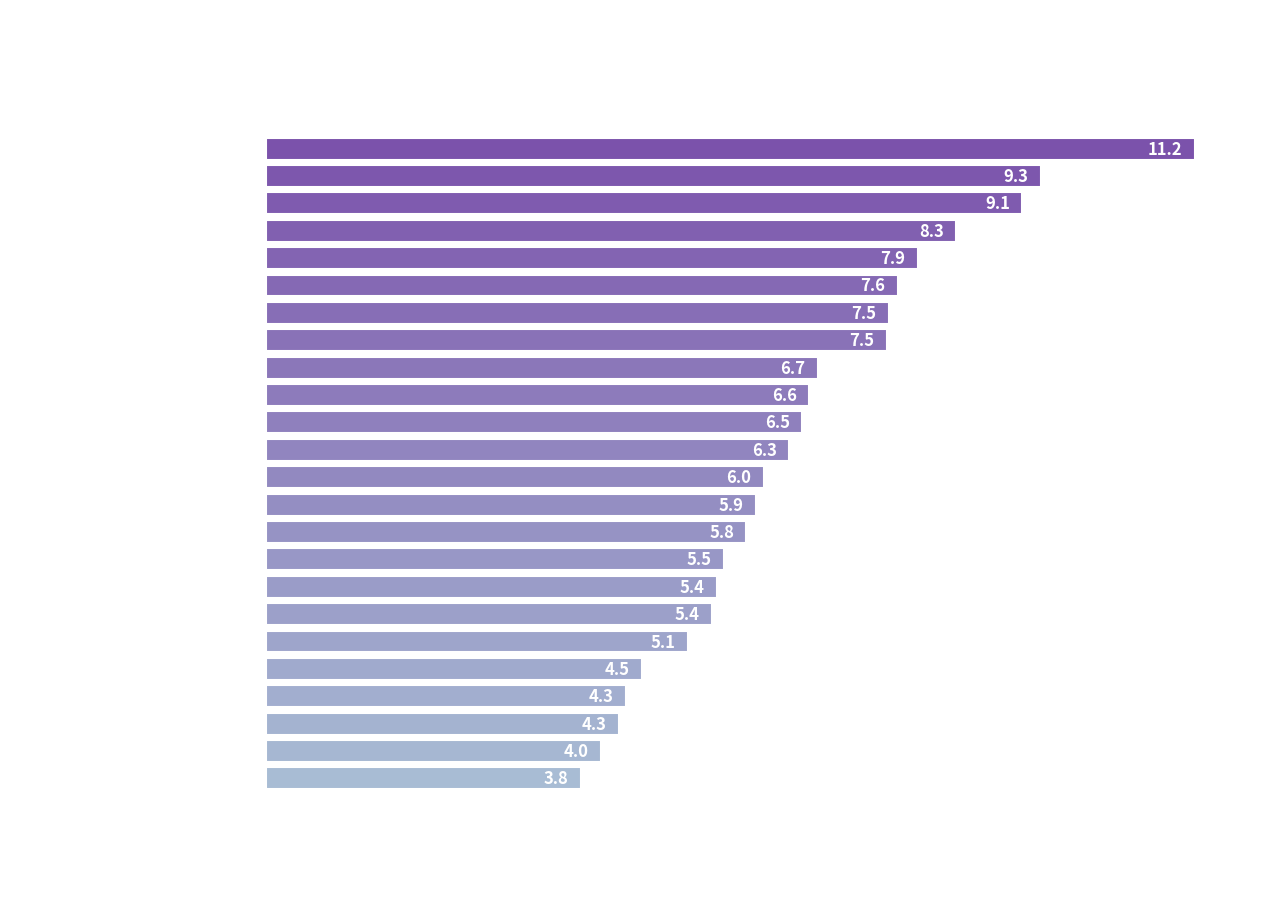

Is it true that the value at S 22 is 5.6?

False